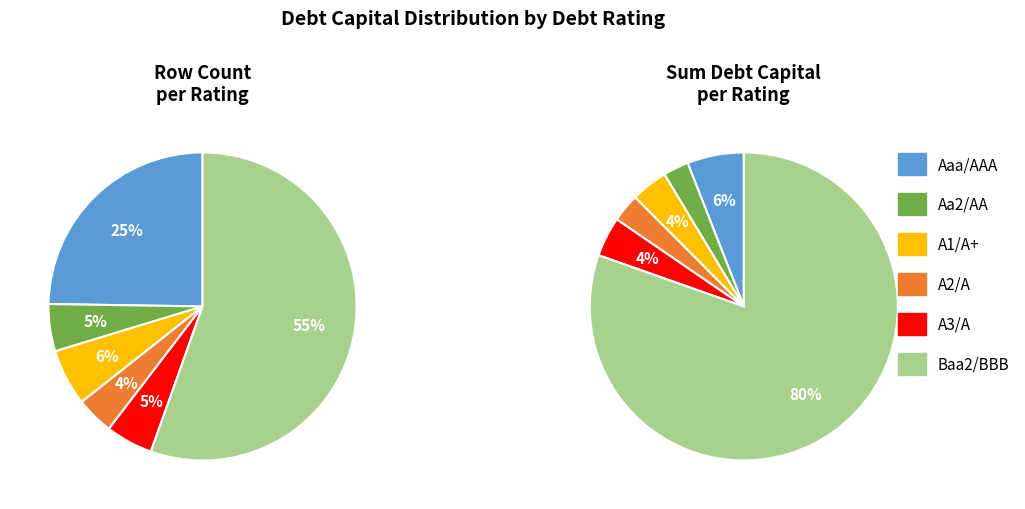

Does any single category account for the majority?

Yes